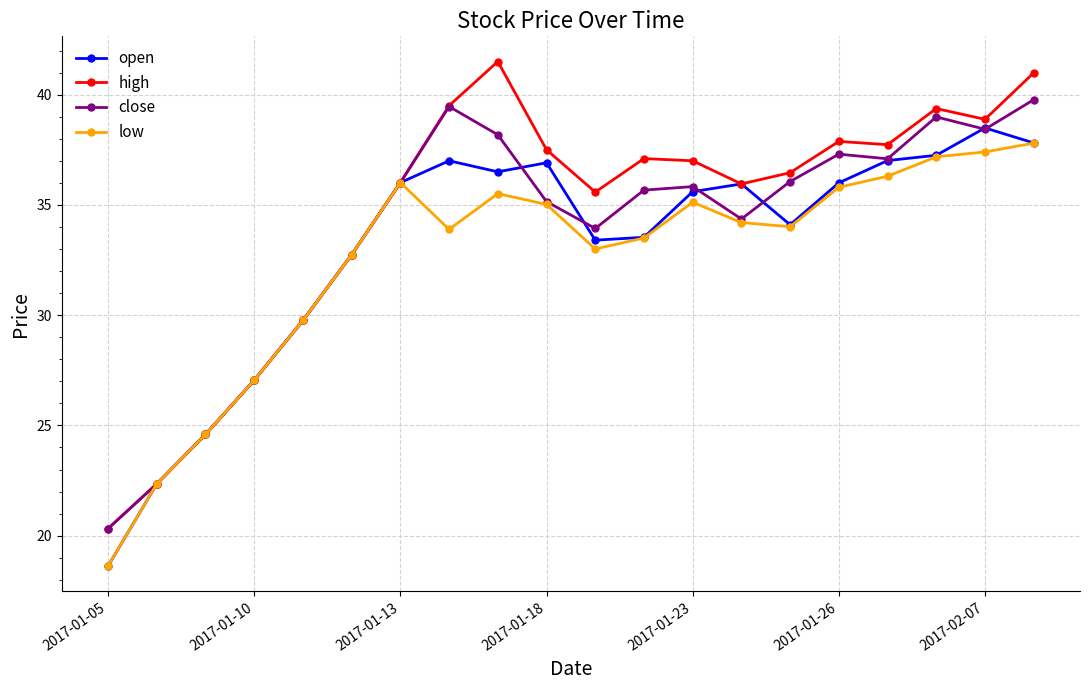

How many data points in open are above 35?

11